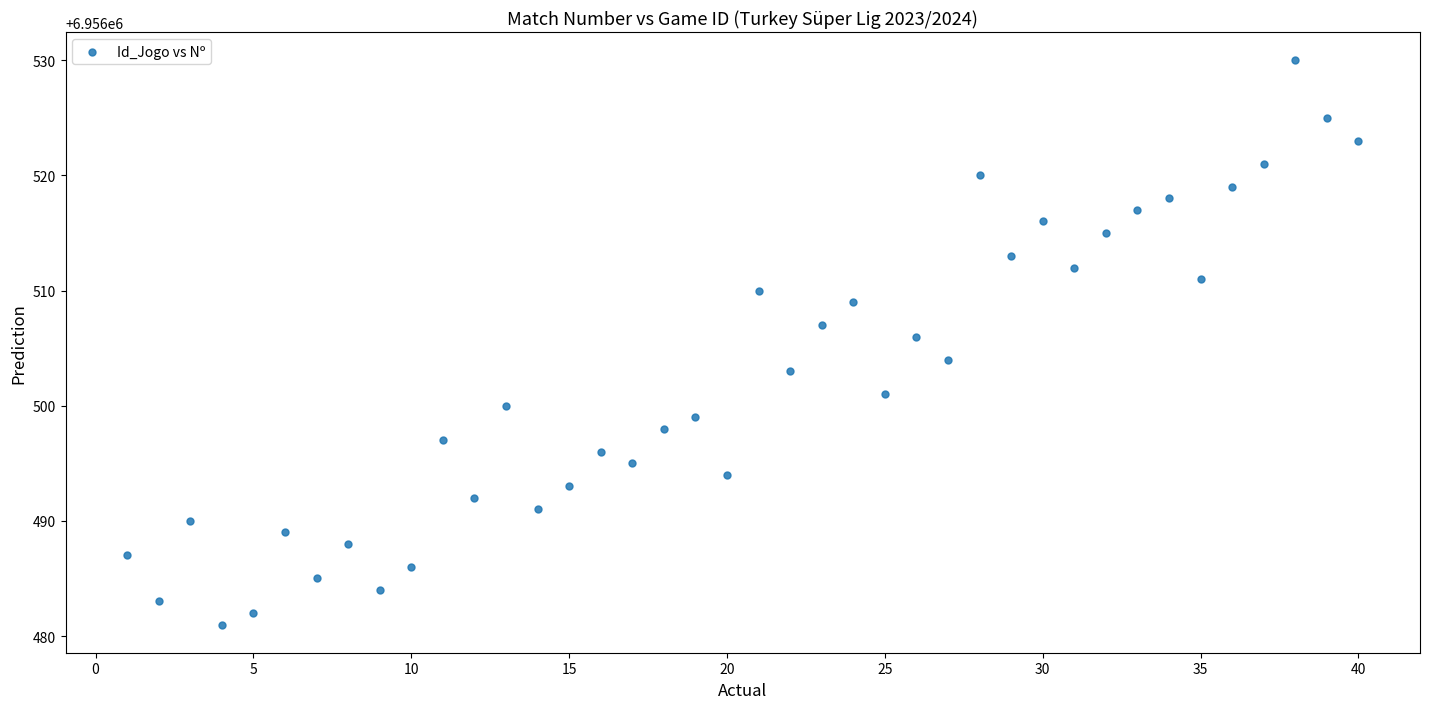

What is the range of X values (max minus min)?

39